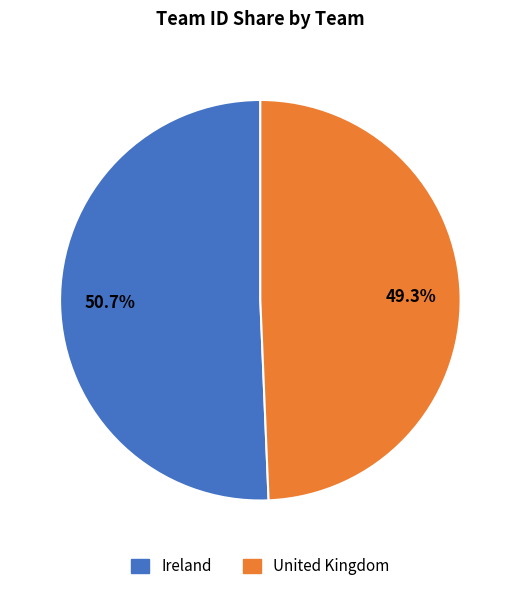

How many segments does this pie chart have?

2